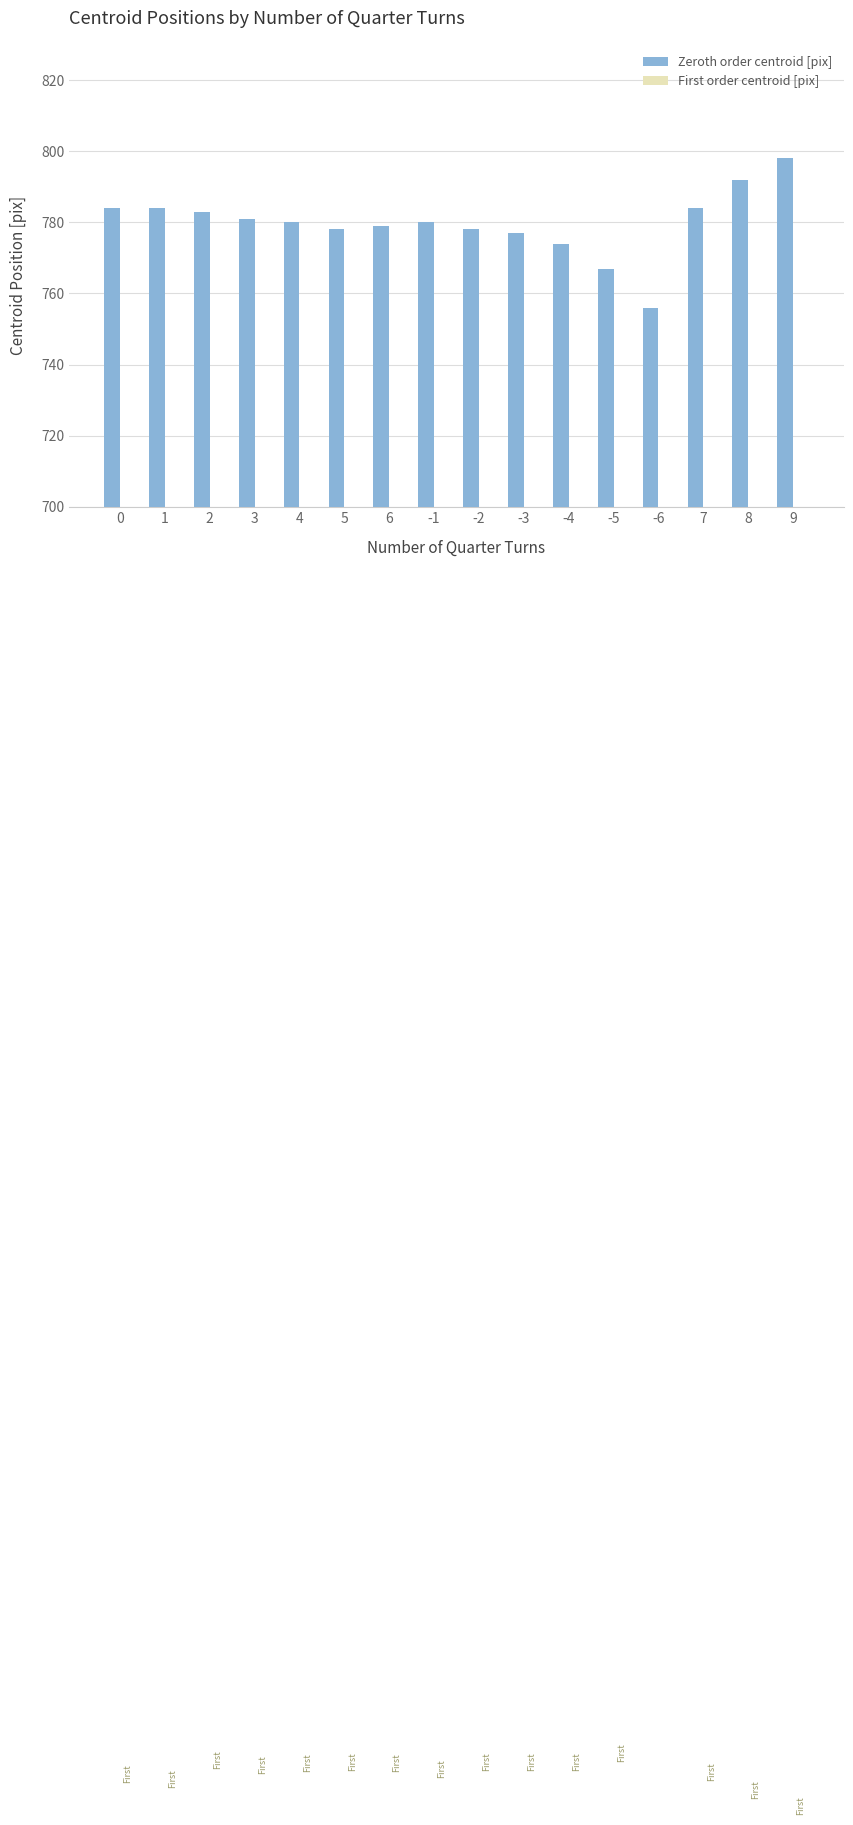

The value of Zeroth order centroid [pix] at 6 is 162.5. True or false?

False